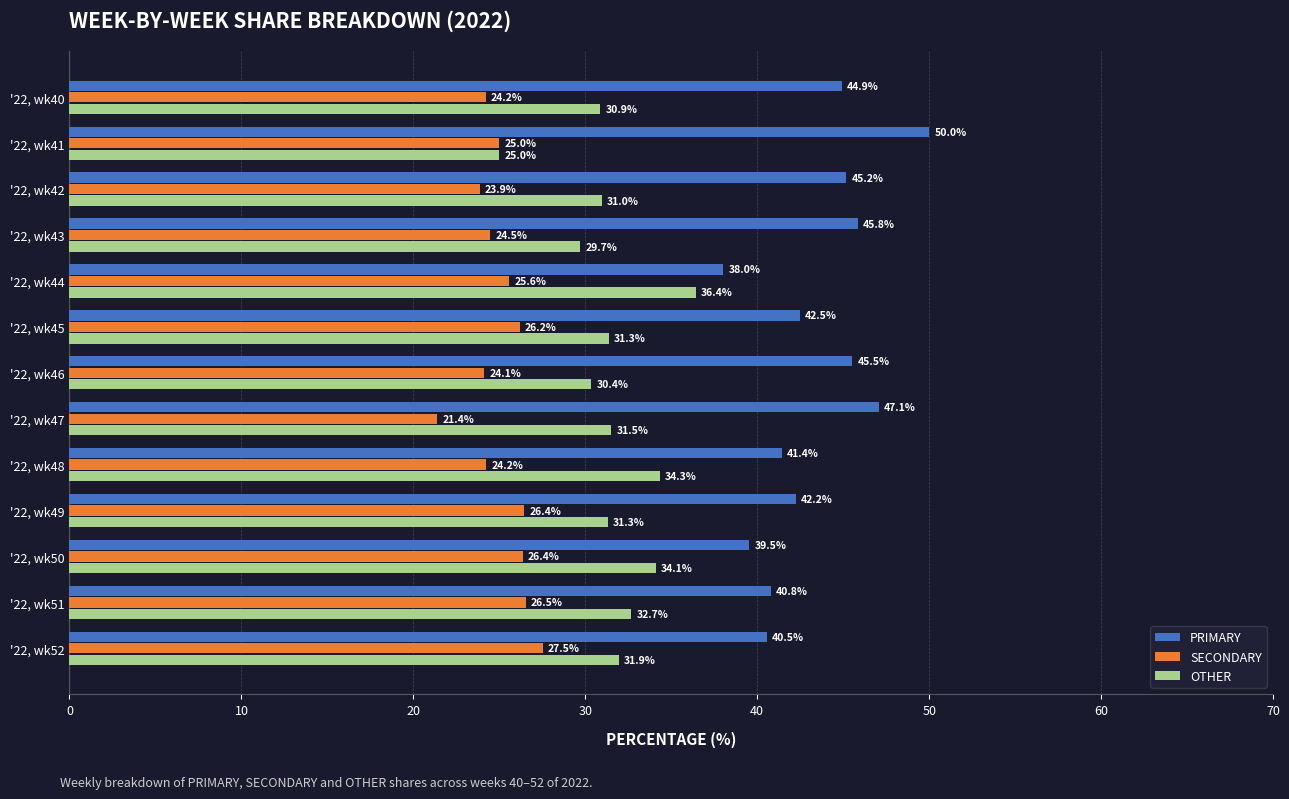

Which series changed the most between '22, wk46 and '22, wk49?

PRIMARY